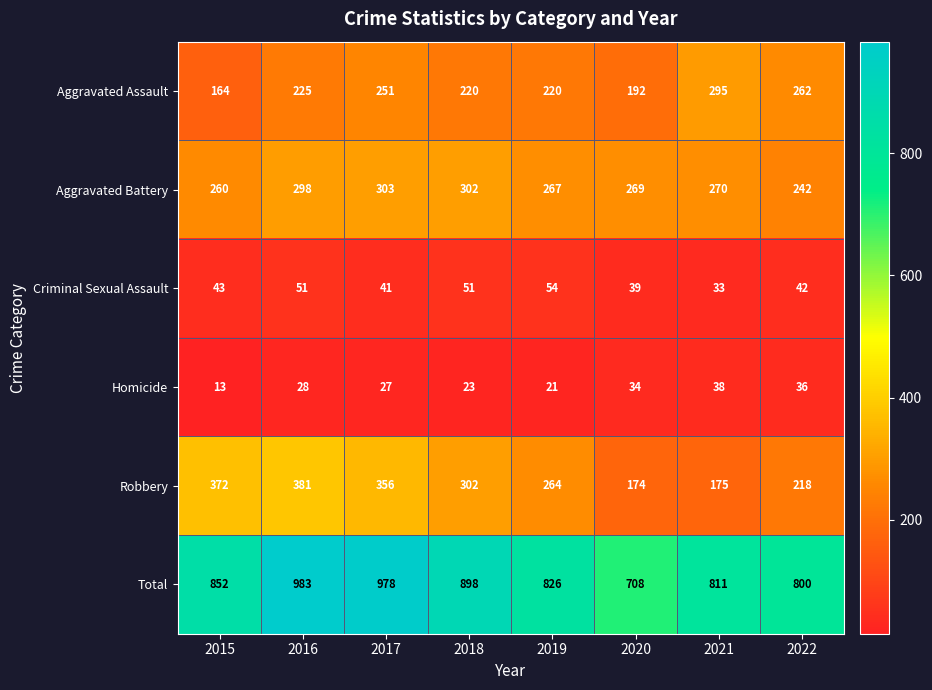

What is the lowest value of the Homicide series?

13